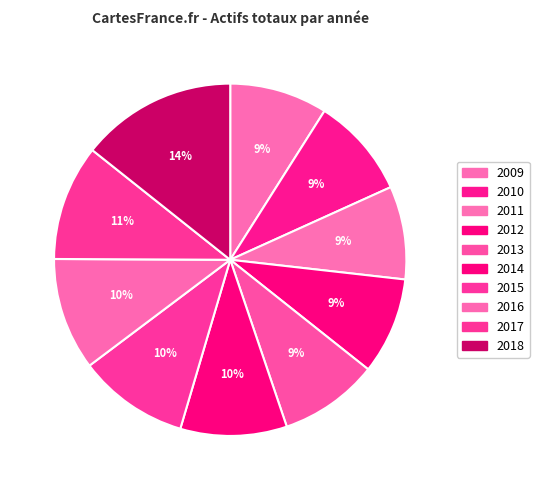

How many segments does this pie chart have?

10